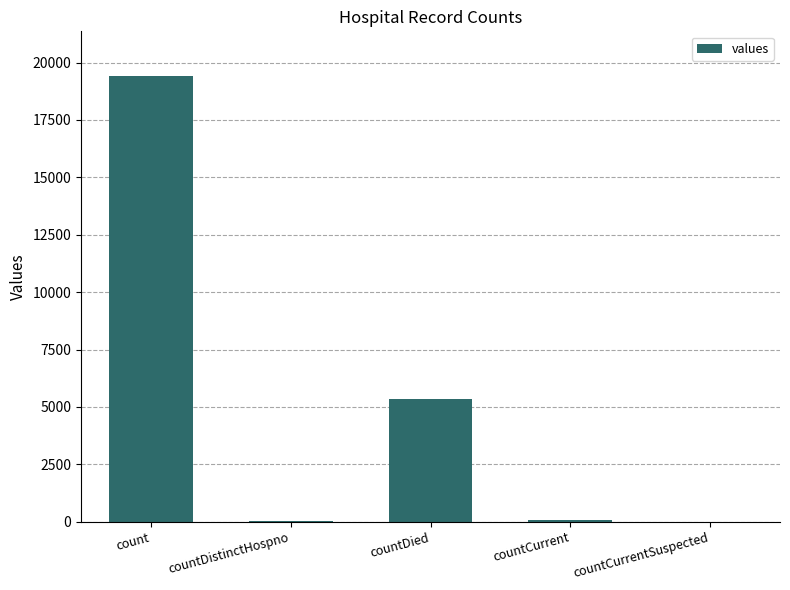

Which has a higher value, countDistinctHospno or countDied?

countDied